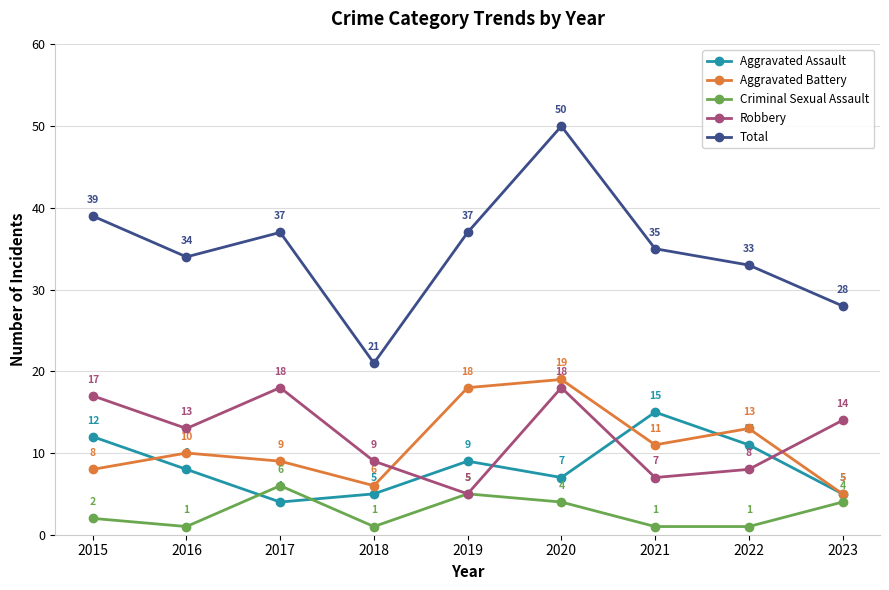

Count the number of categories in the chart.

9